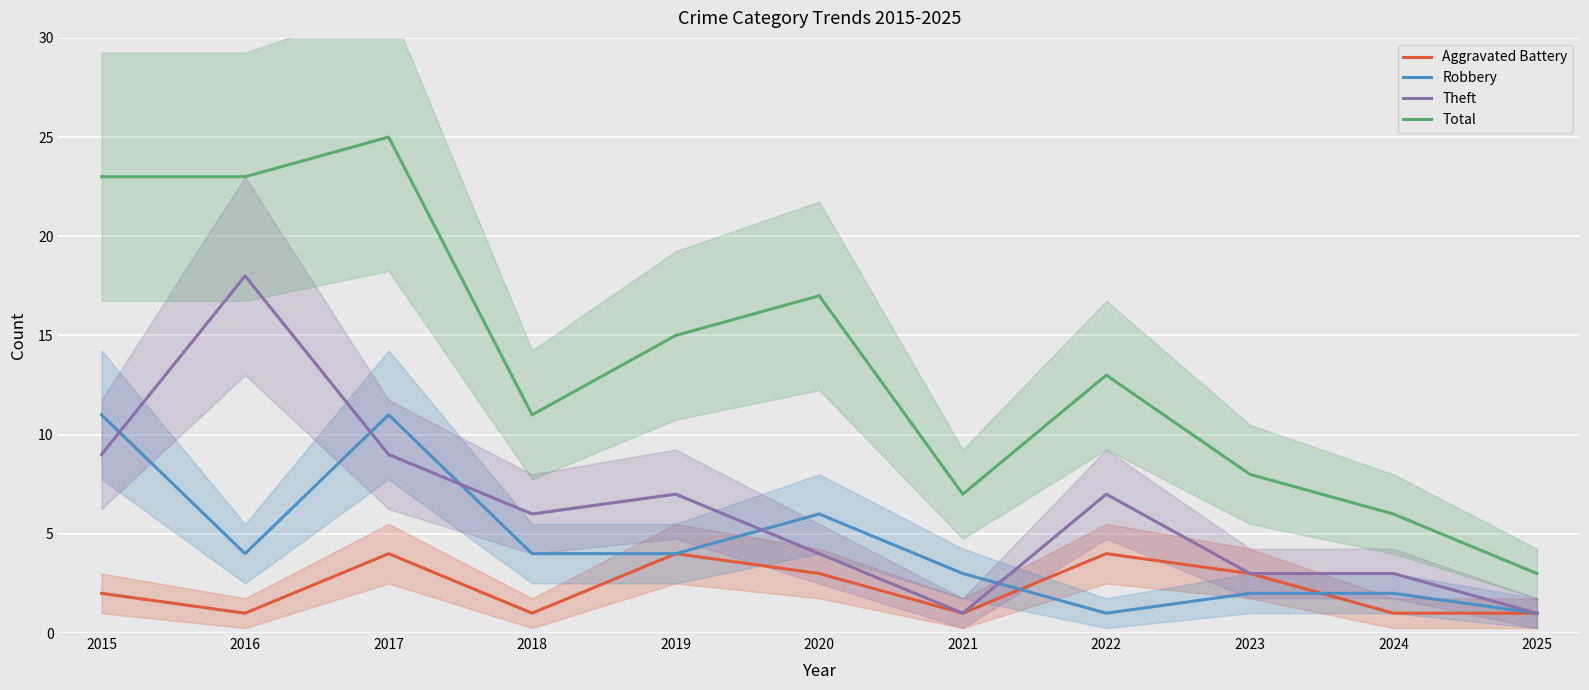

What are all the series names shown in the legend?

Aggravated Battery, Robbery, Theft, Total